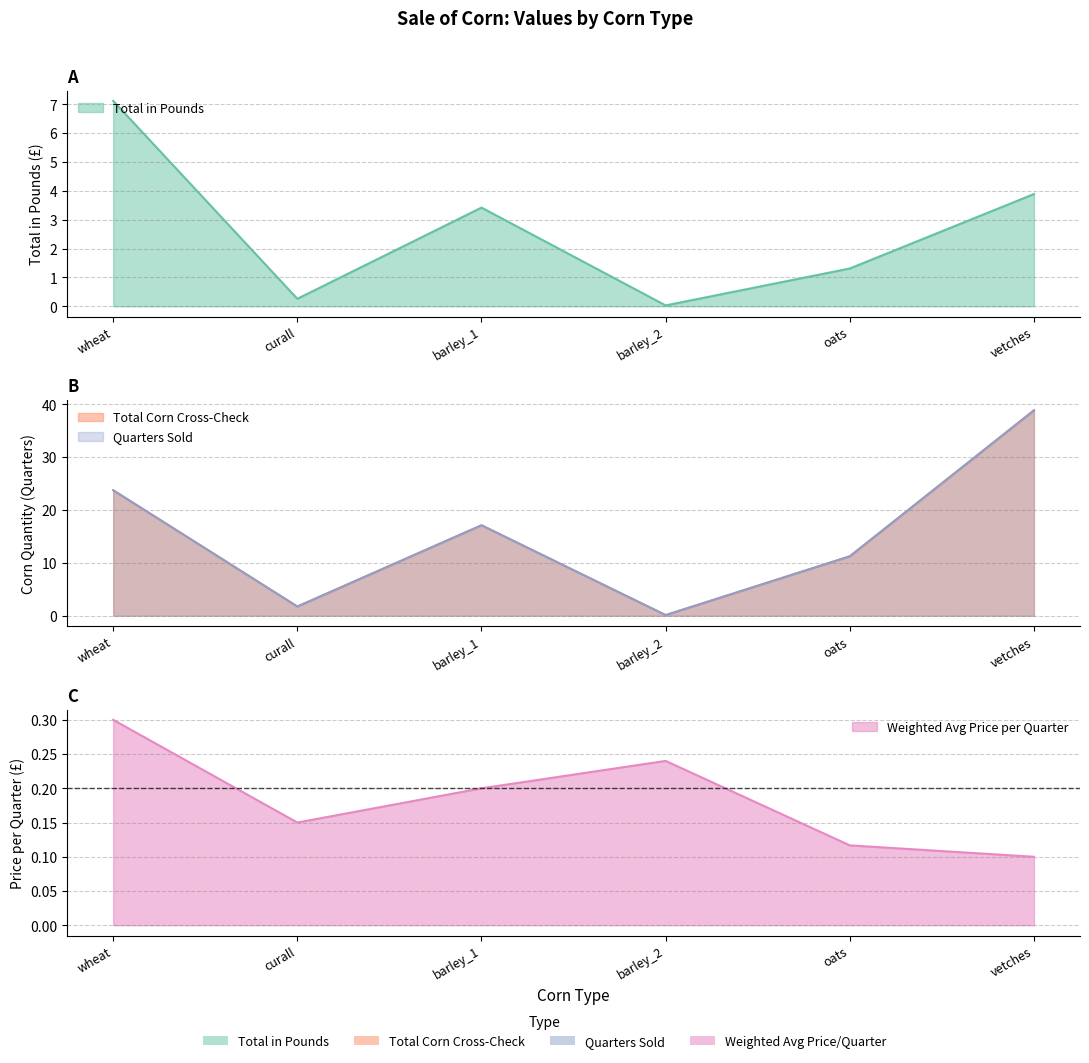

Where is Total in Pounds nearest to the value 3?

barley_1